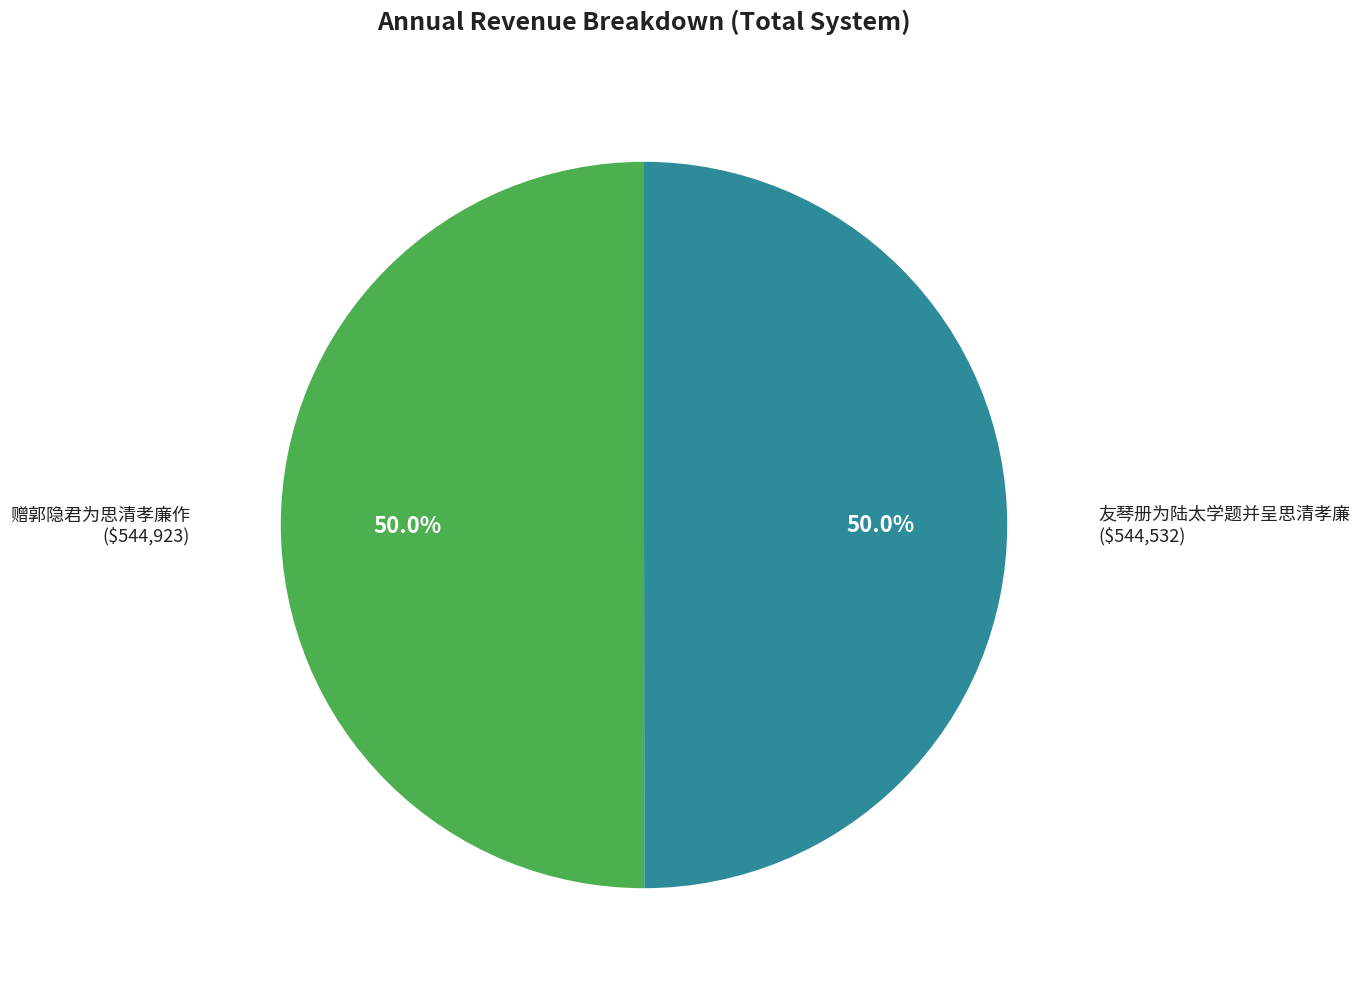

How many segments does this pie chart have?

2